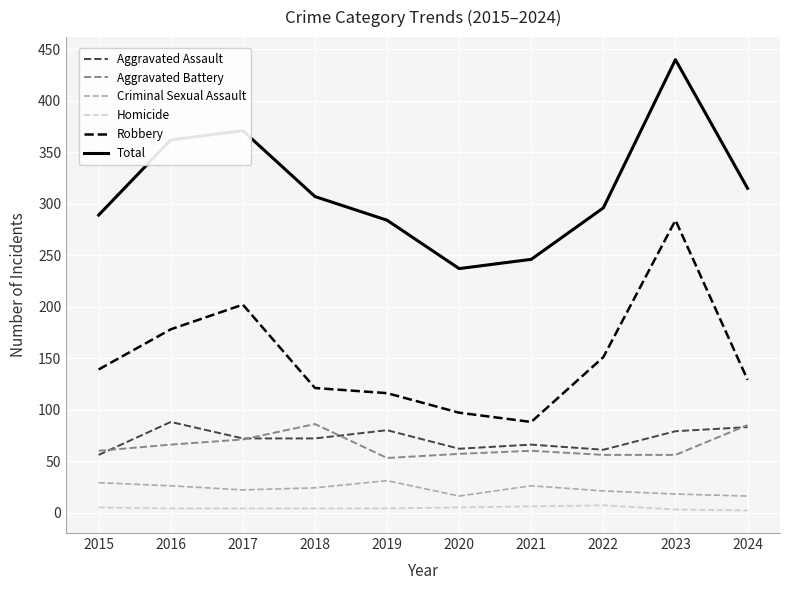

Count the number of data series in this chart.

6